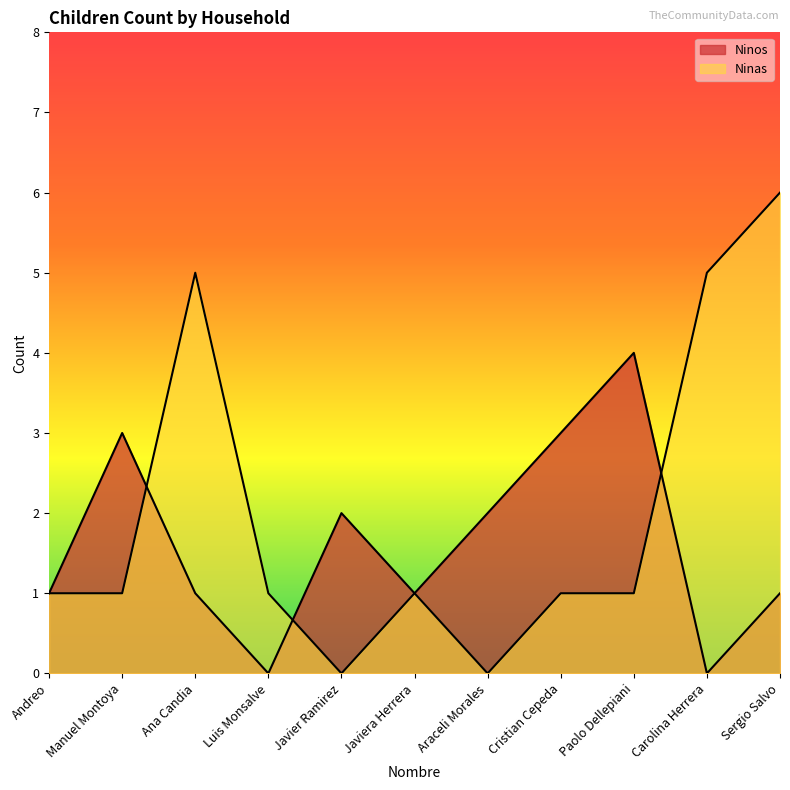

How many lines are shown in the chart?

2